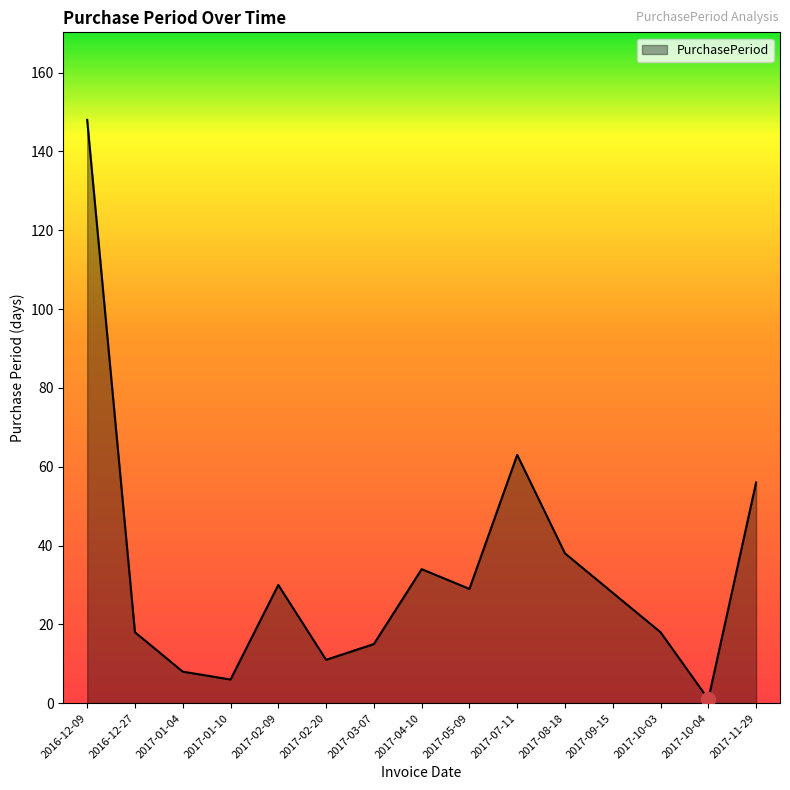

Is it true that the value at 2017-10-04 is 1?

True